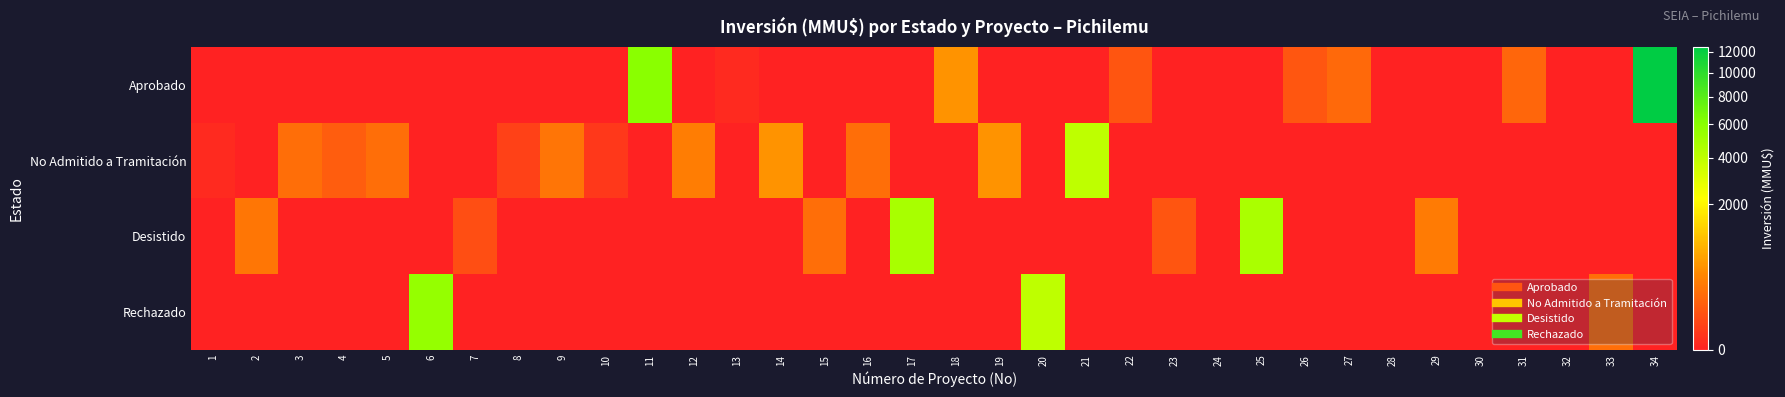

Which series has the largest total across all categories?

Aprobado